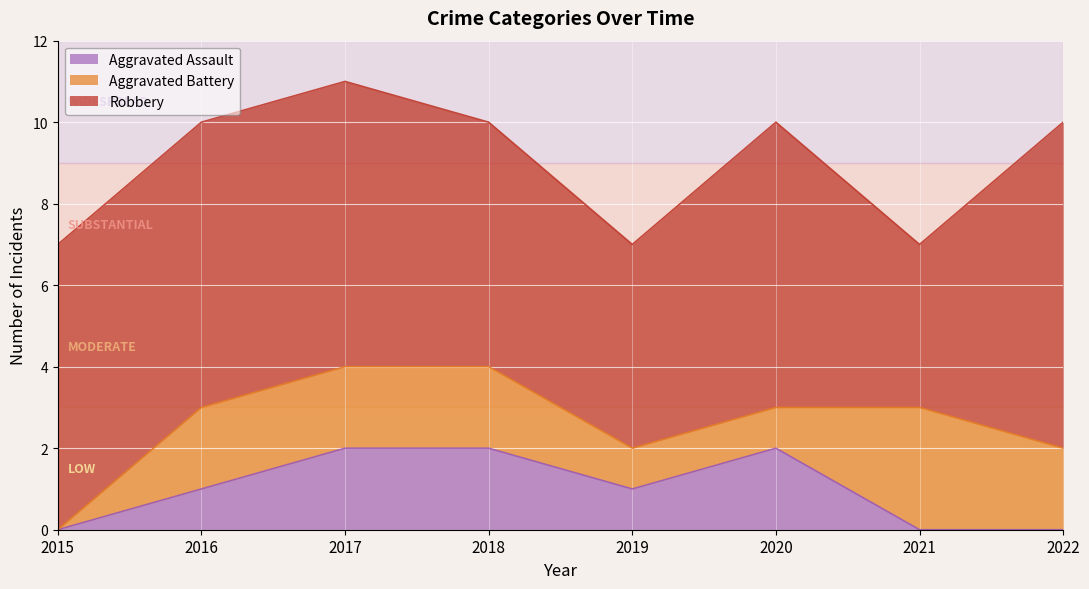

Which category has the lowest value across all series?

2015